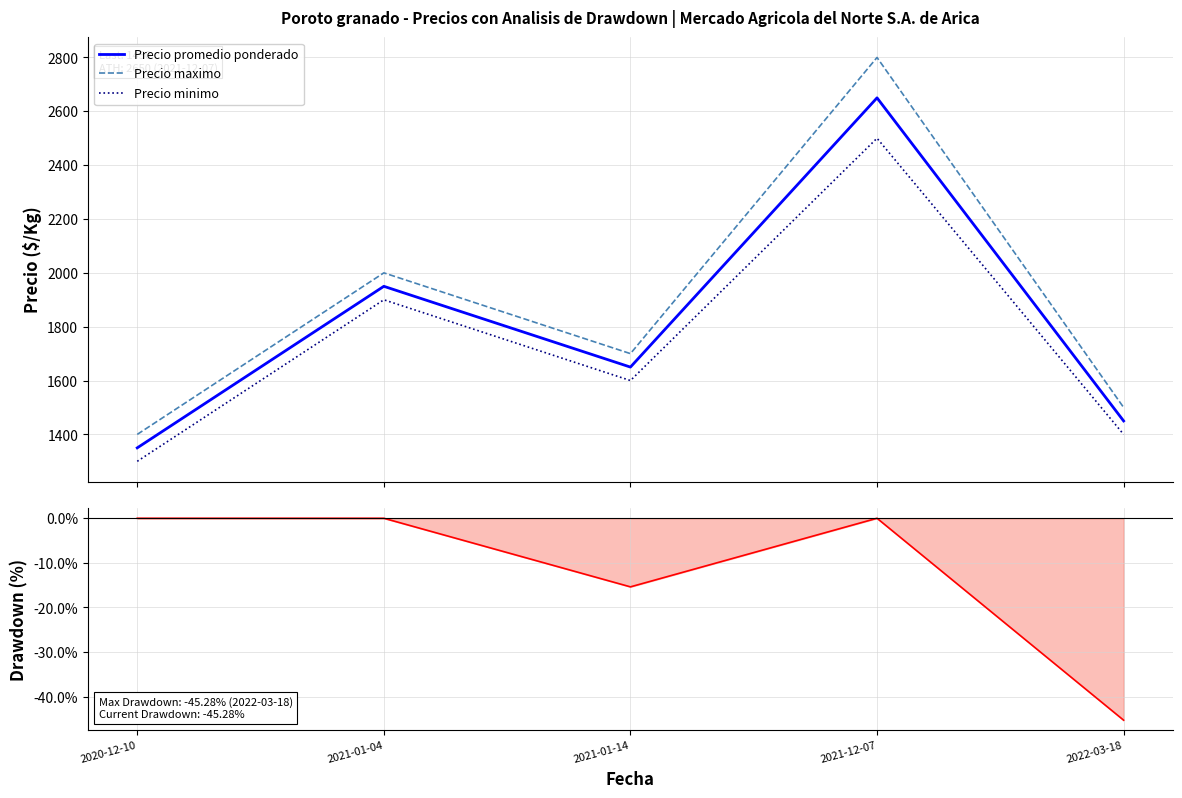

At how many categories does at least one series exceed 1713?

2